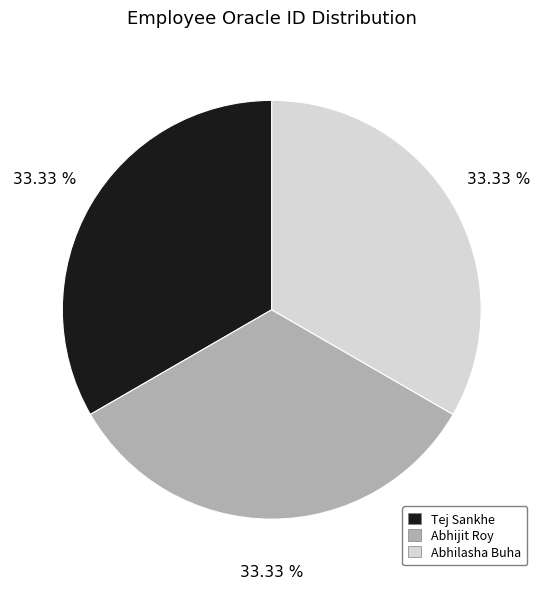

To the nearest percent, what percentage of the pie is Abhilasha Buha?

33%